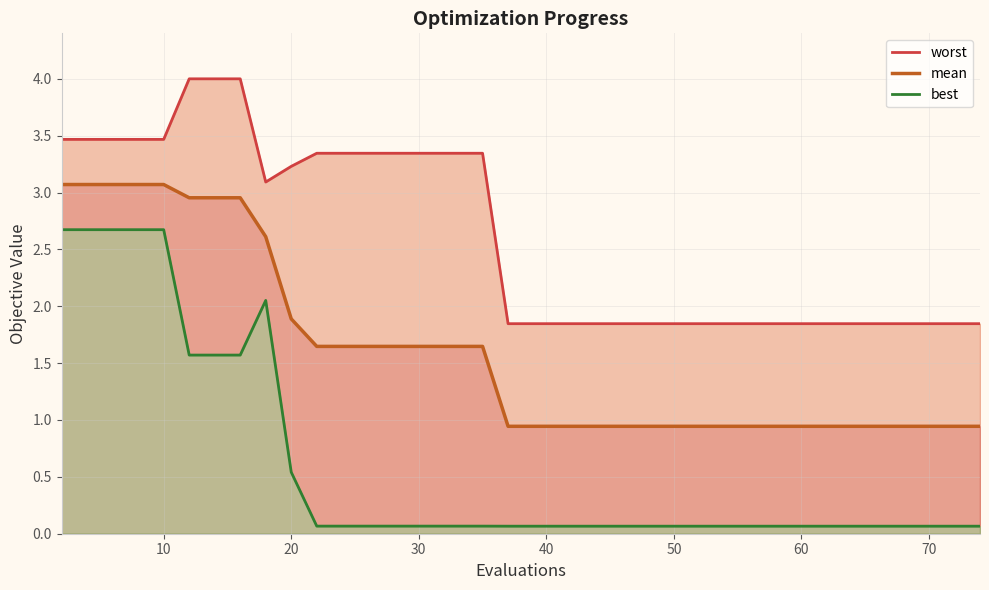

Rank the series by their maximum value, from lowest to highest.

best, mean, worst